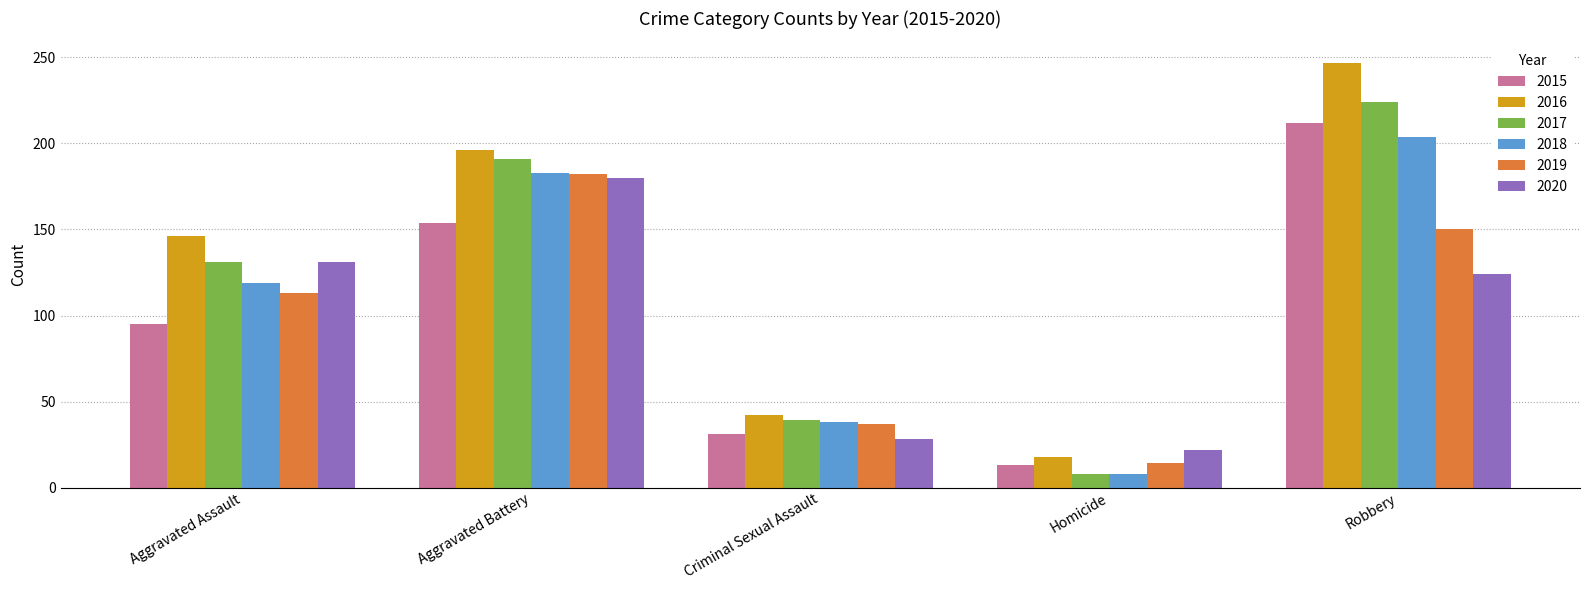

What is the minimum value for 2020?

22